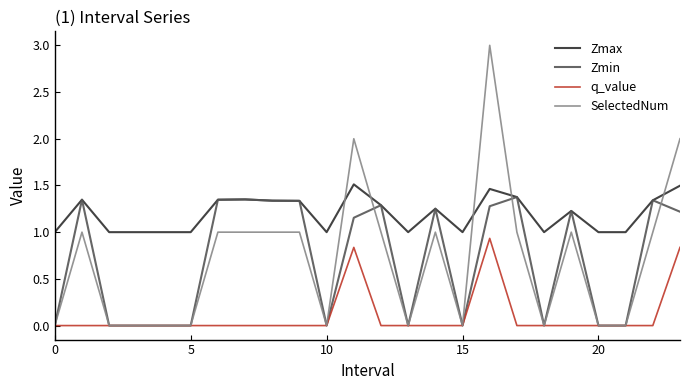

True or false: q_value and Zmax intersect in this chart.

False